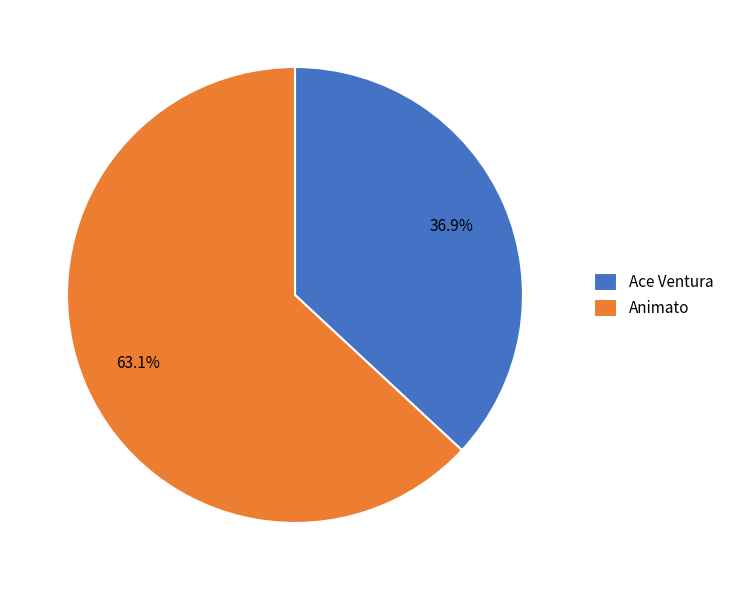

Which slice is the largest?

Animato